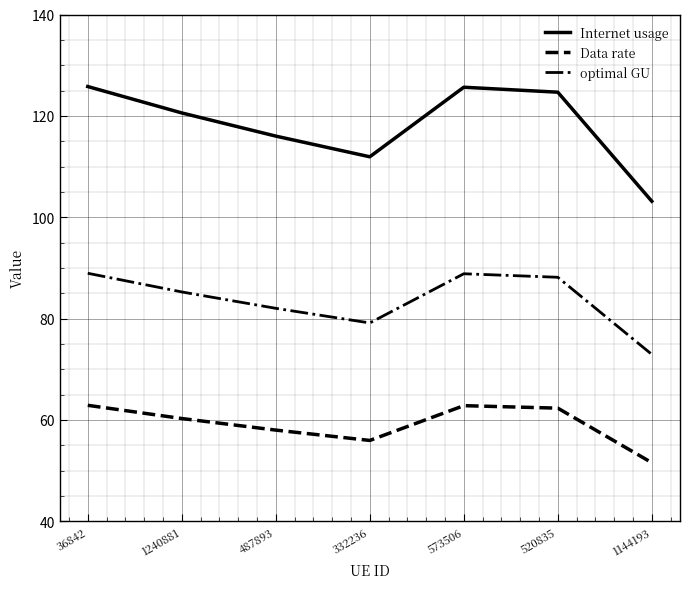

True or false: Internet usage and Data rate cross at least once.

False